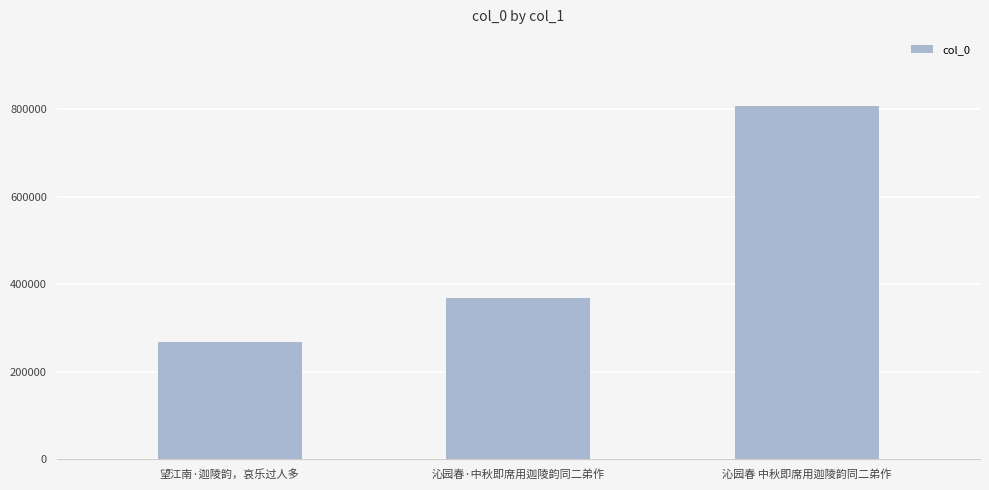

Is it true that the value at 望江南·迦陵韵，哀乐过人多 is 267425?

True